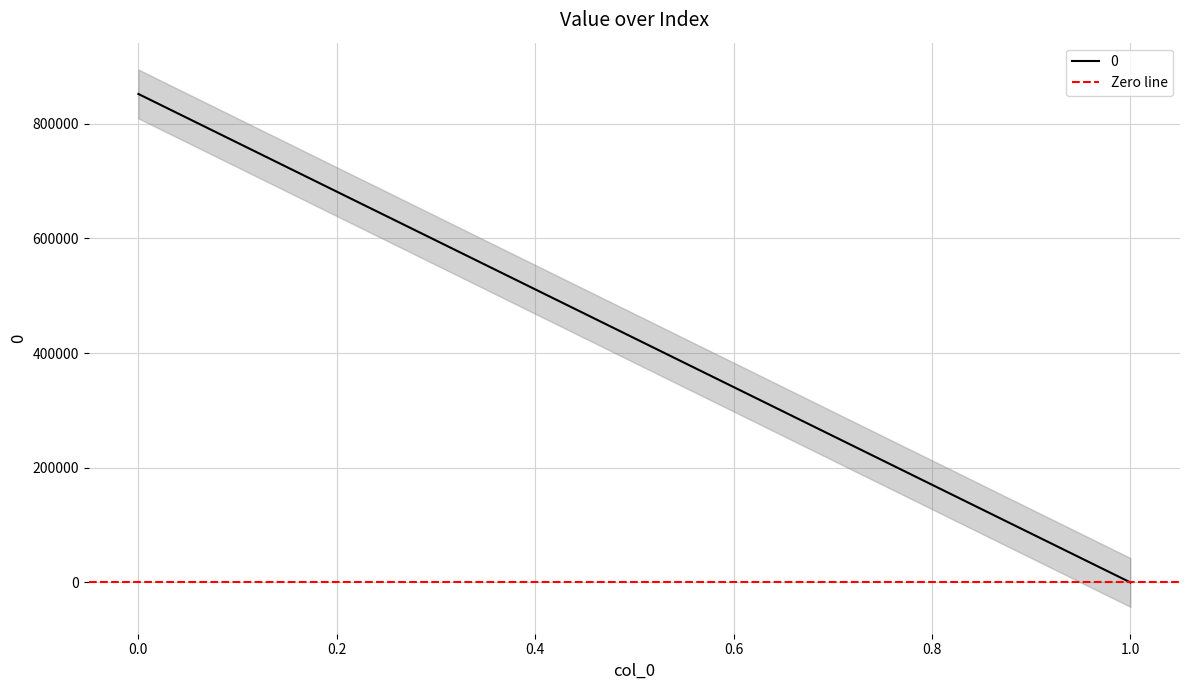

What is the difference between the maximum and minimum values?

851670.2